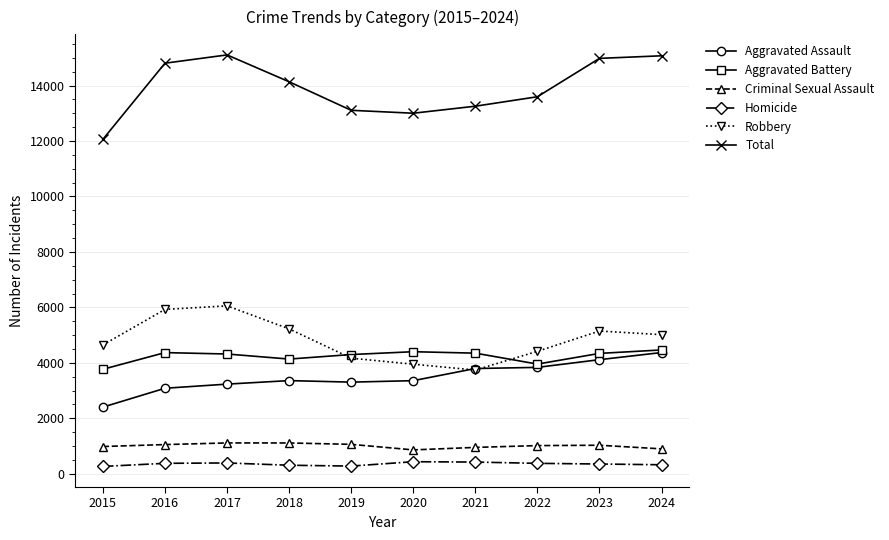

What is the difference between the maximum and minimum values in the Aggravated Assault series?

1968